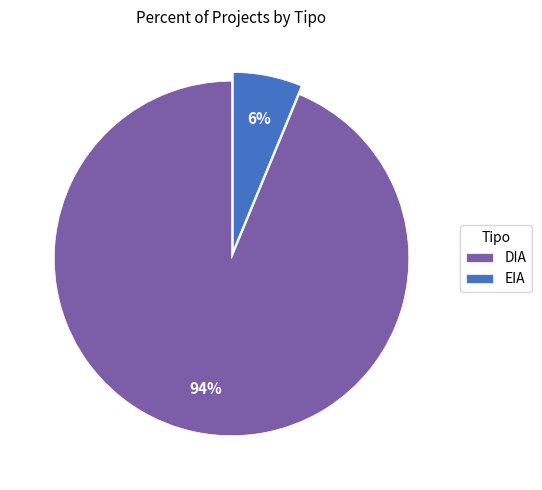

Is it true that DIA is 94% of the pie?

True